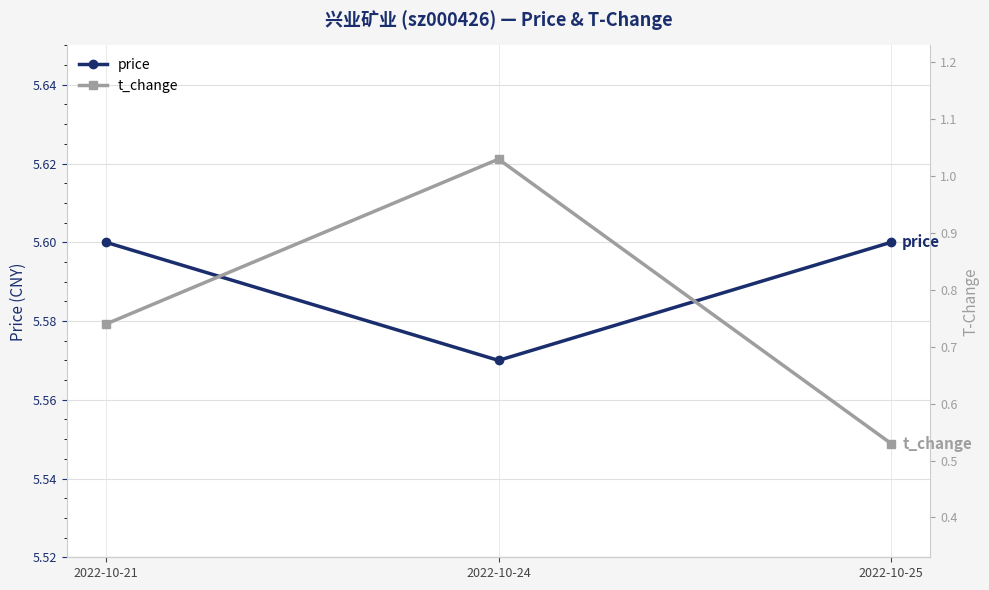

What is the smallest value displayed?

0.5